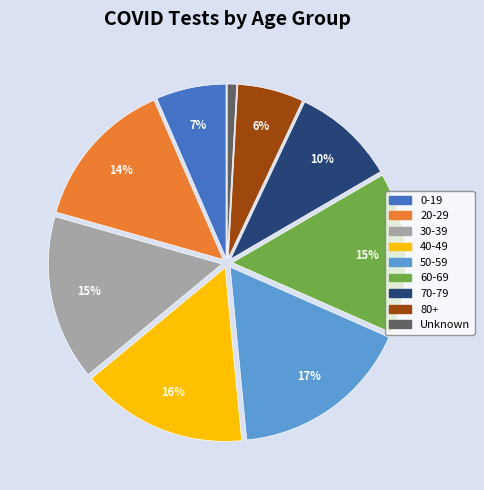

Is there any slice that represents more than half of the pie?

No